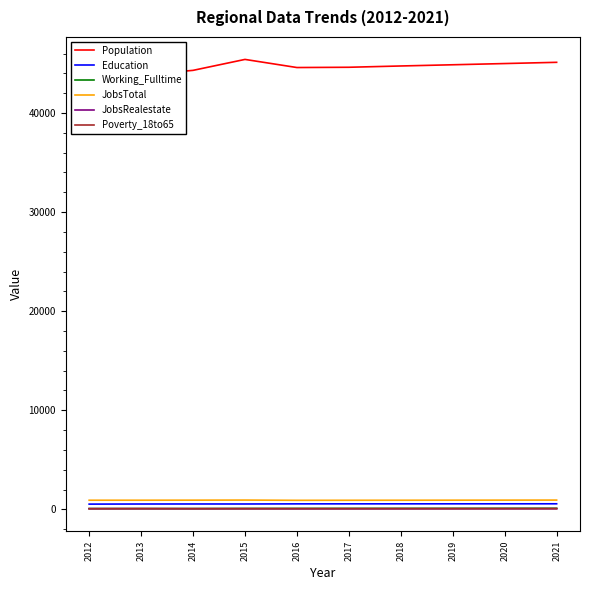

What is the spread (max minus min) of values at 2019?

44809